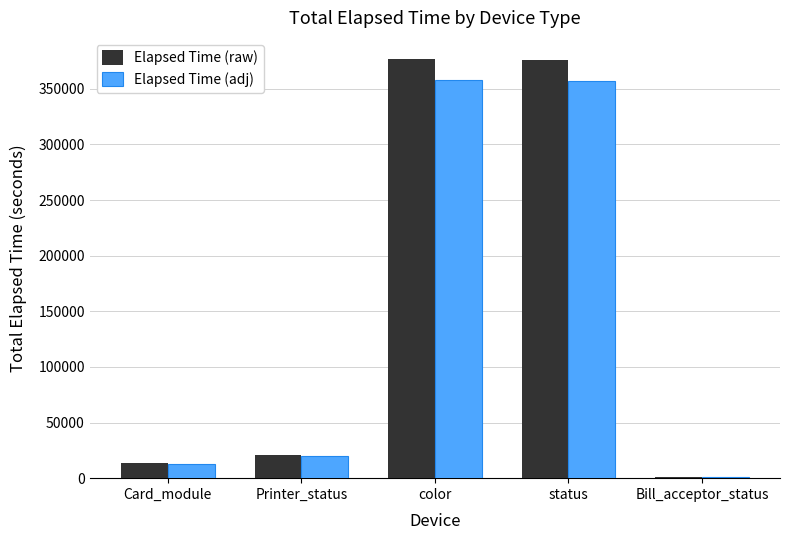

What is the difference between the highest and lowest values at Printer_status?

1029